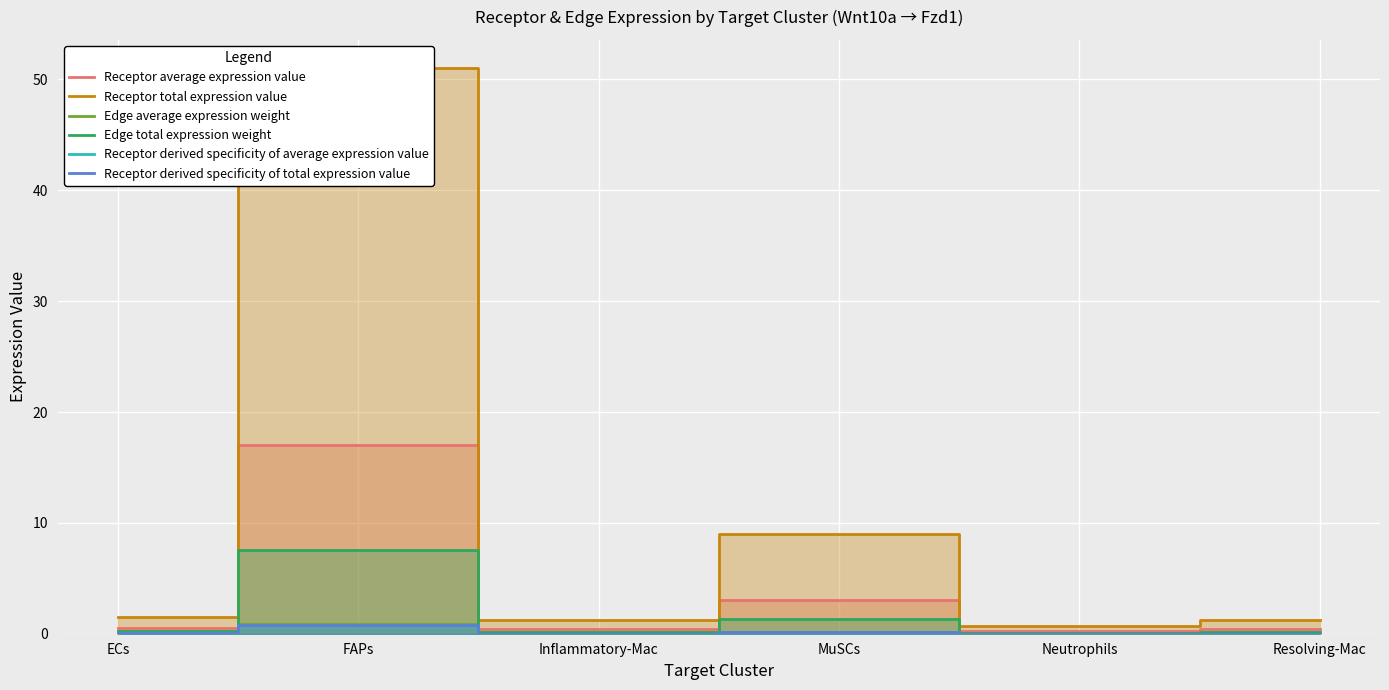

At how many categories does at least one series exceed 47?

1